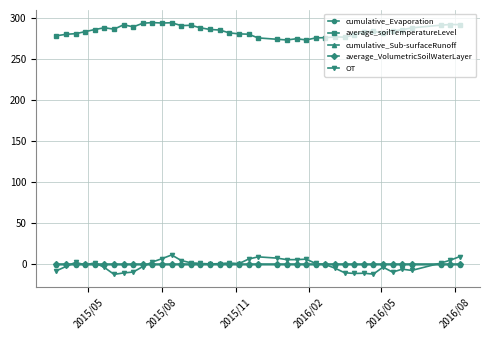

True or false: cumulative_Sub-surfaceRunoff has more than 2 points higher than both neighbors.

True